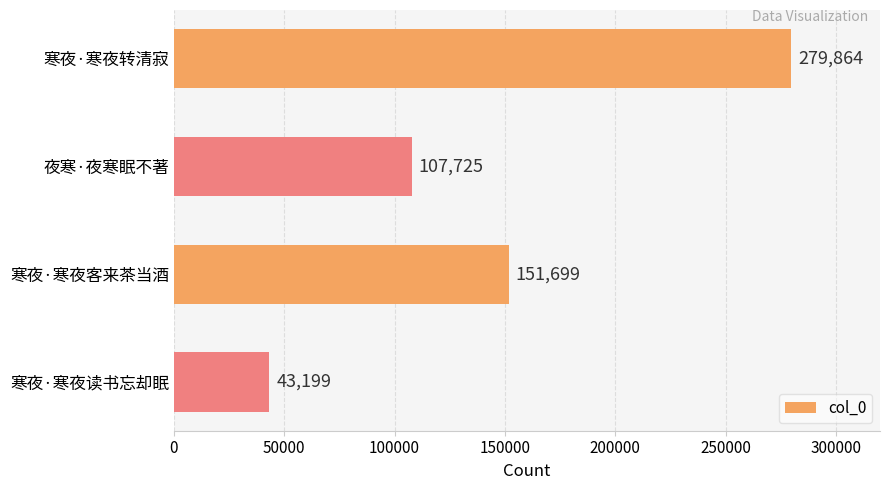

What is the maximum value shown in the chart?

279864